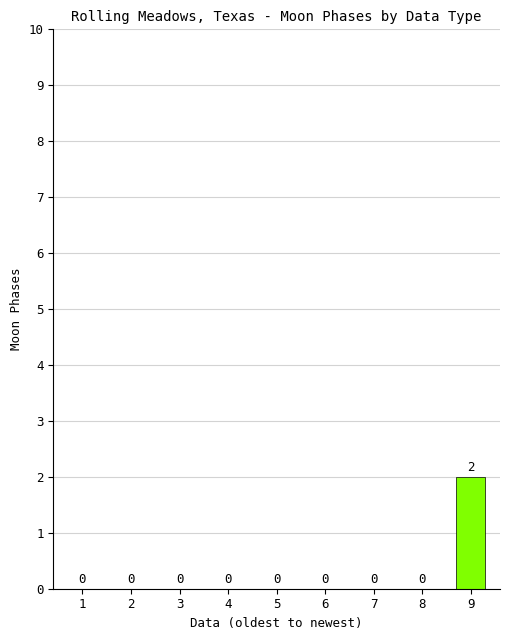

Which label corresponds to the largest value in the chart?

9